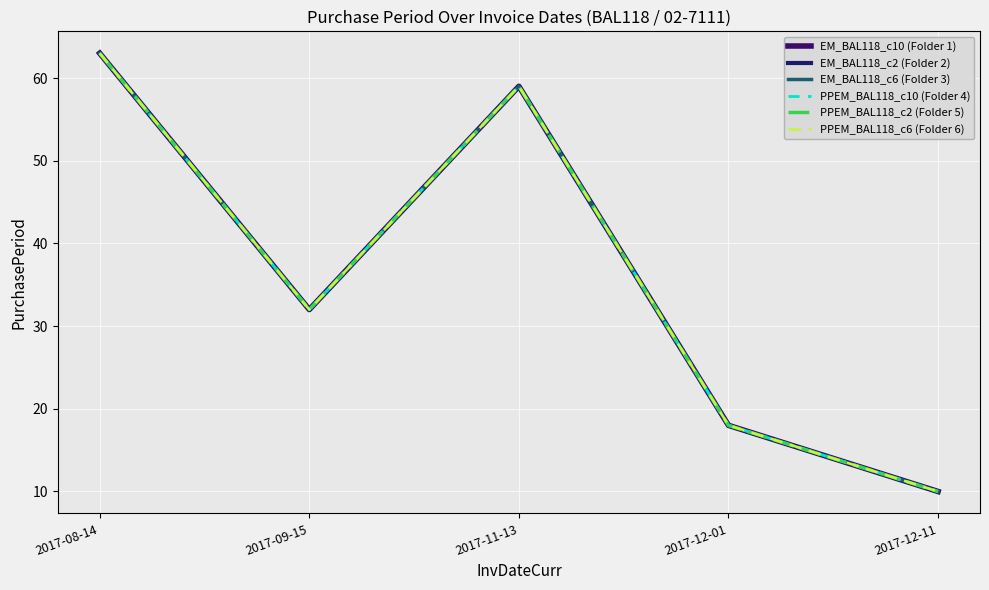

Rank the categories by PPEM_BAL118_c6 (Folder 6) value from highest to lowest.

2017-08-14, 2017-11-13, 2017-09-15, 2017-12-01, 2017-12-11